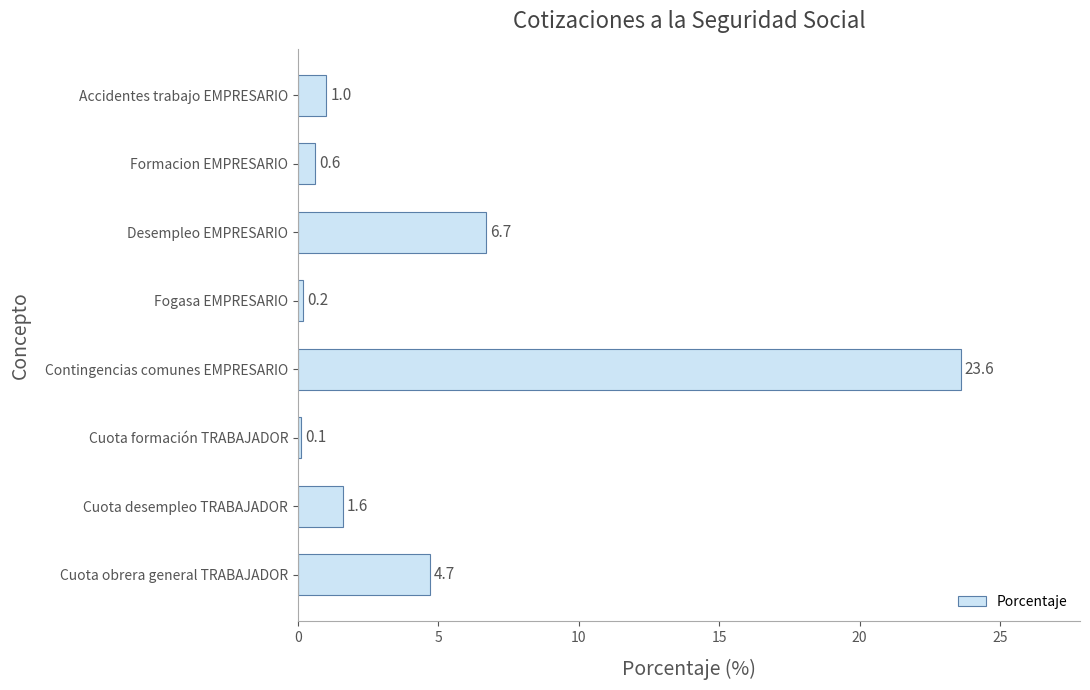

Rank the categories by value from highest to lowest.

Contingencias comunes EMPRESARIO, Desempleo EMPRESARIO, Cuota obrera general TRABAJADOR, Cuota desempleo TRABAJADOR, Accidentes trabajo EMPRESARIO, Formacion EMPRESARIO, Fogasa EMPRESARIO, Cuota formación TRABAJADOR